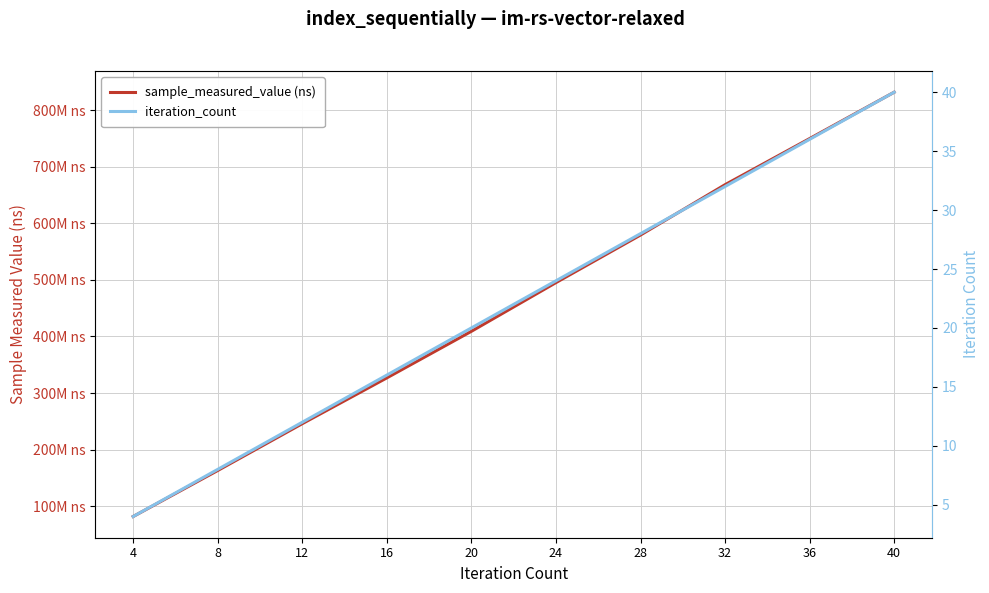

Which series has the largest range (max minus min)?

sample_measured_value (ns)